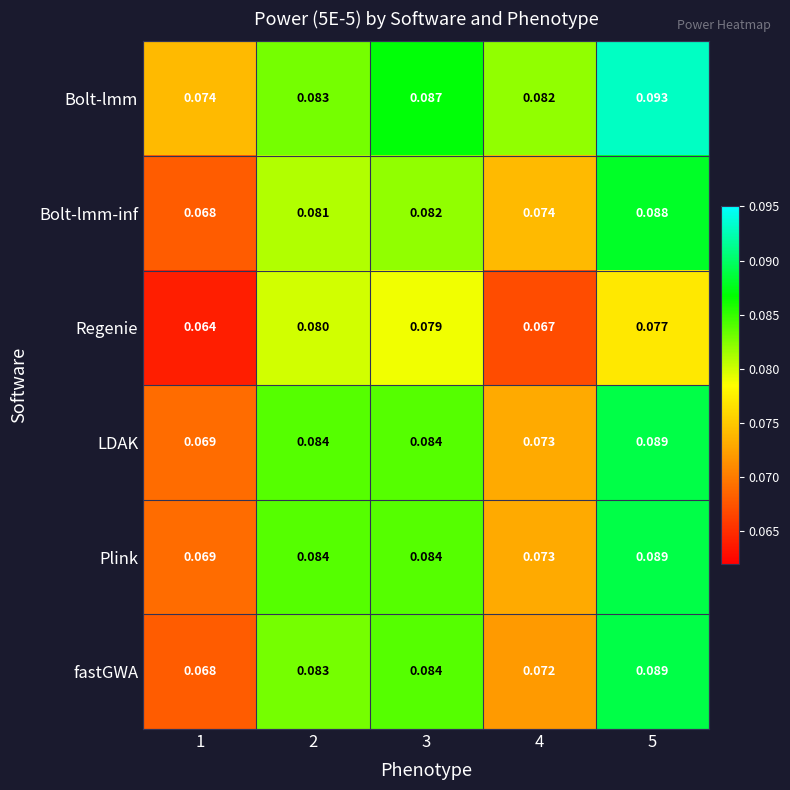

Is the value of fastGWA at 5 greater than the value of Regenie at 2?

Yes